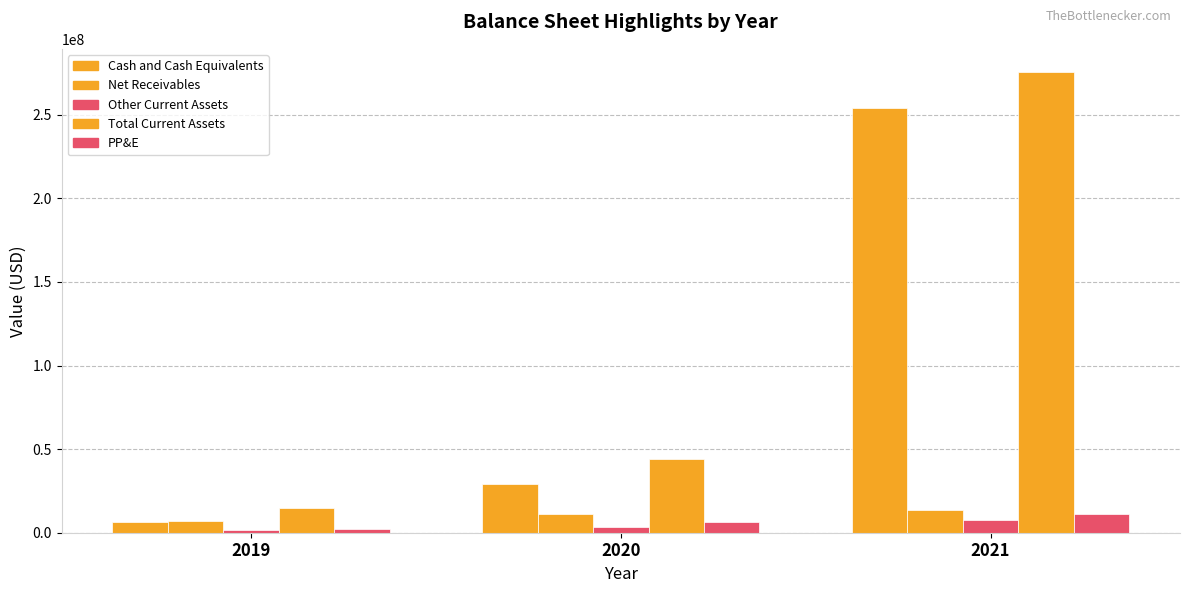

How many groups of bars are there?

3